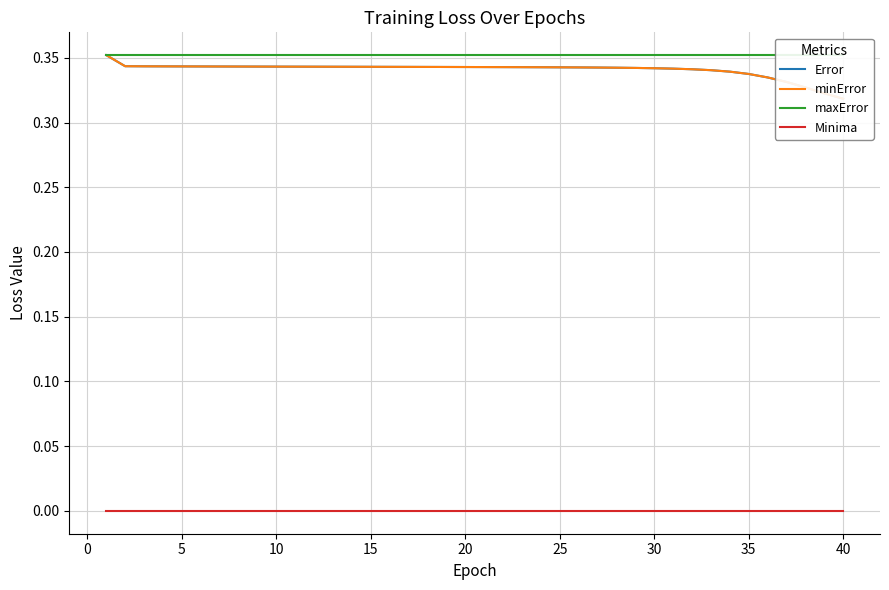

True or false: Minima and maxError intersect in this chart.

False